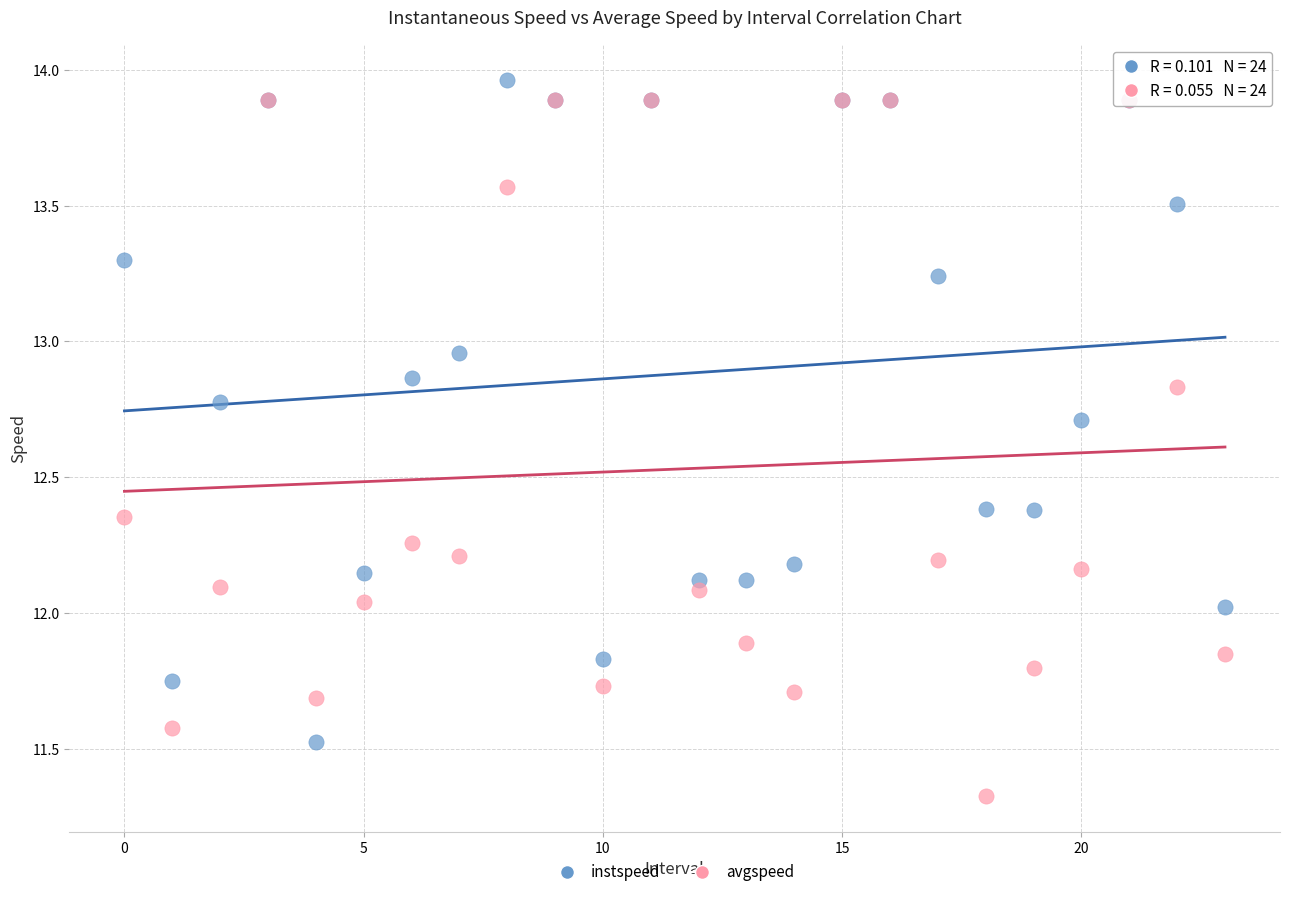

Which series contains the lowest Y value?

avgspeed